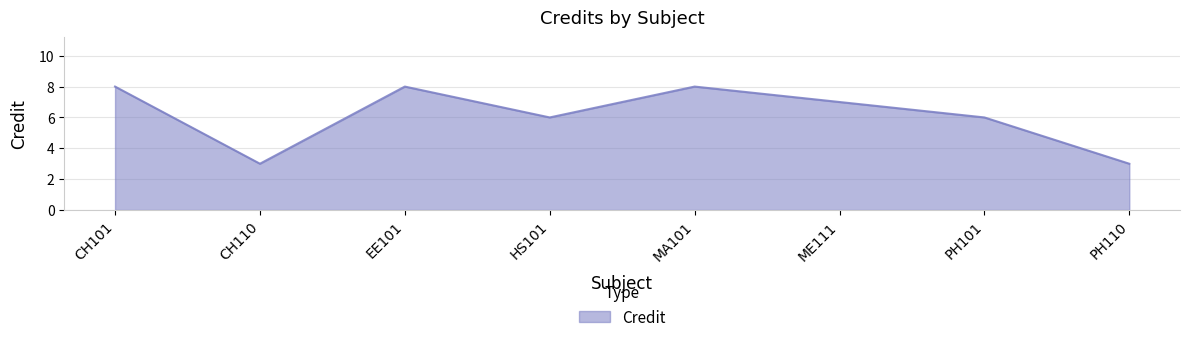

What is the ratio of the value at CH110 to the value at MA101?

0.4